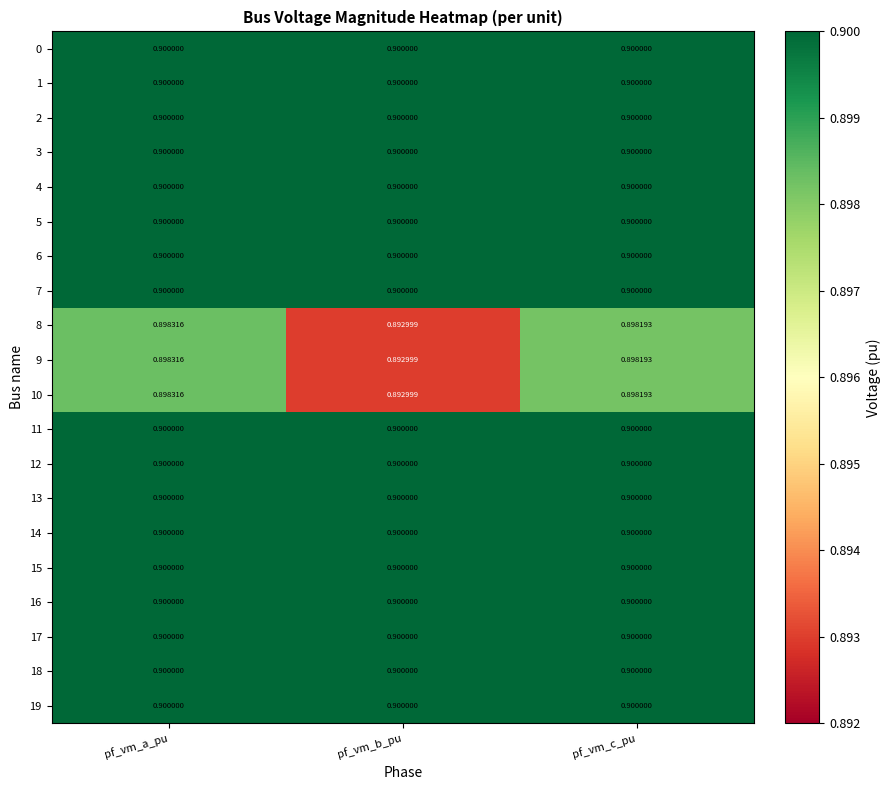

At which category is the sum across all series the highest?

pf_vm_a_pu